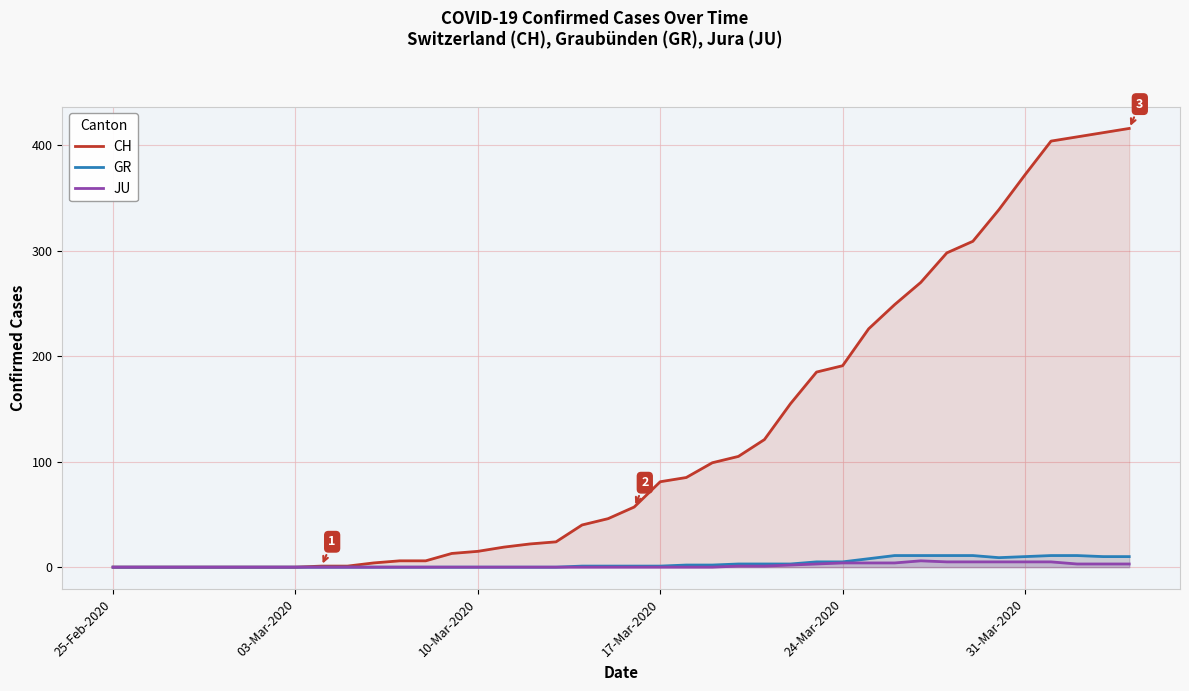

Which series has the largest range (max minus min)?

CH